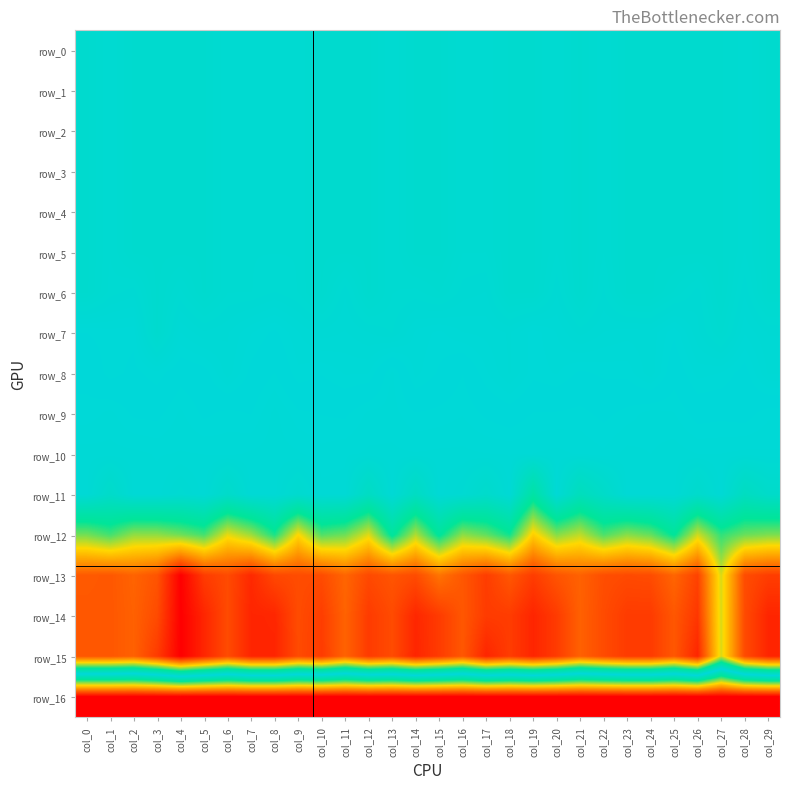

List the labels in order of row_5 value, largest first.

col_0, col_2, col_3, col_4, col_5, col_10, col_11, col_12, col_14, col_15, col_18, col_19, col_21, col_23, col_24, col_25, col_26, col_27, col_29, col_1, col_6, col_7, col_8, col_9, col_13, col_16, col_17, col_20, col_22, col_28